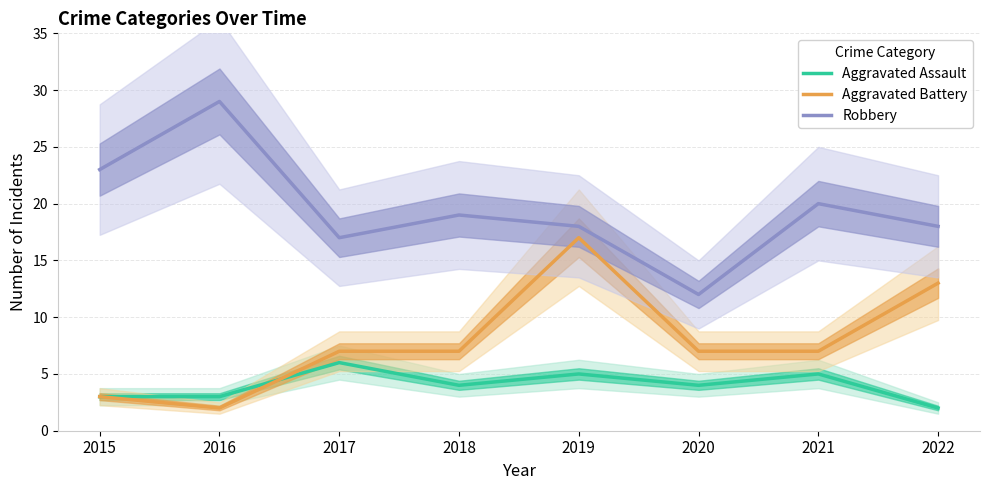

What is the sum of all Robbery values?

156